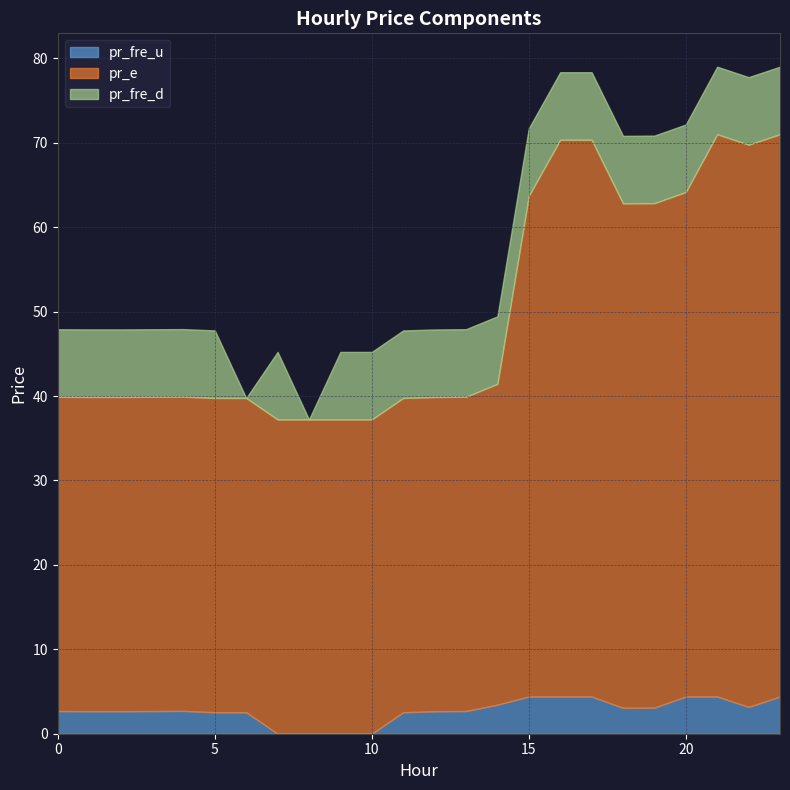

Is the value of pr_fre_d at 6 greater than the value of pr_fre_u at 23?

No